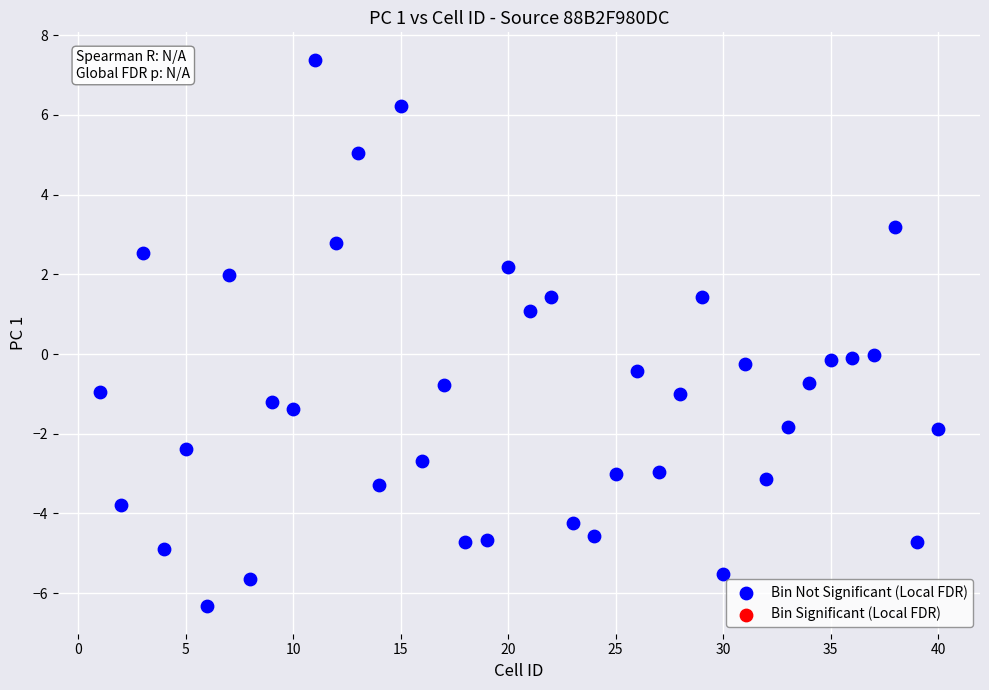

What is the range of Y values (max minus min)?

13.7